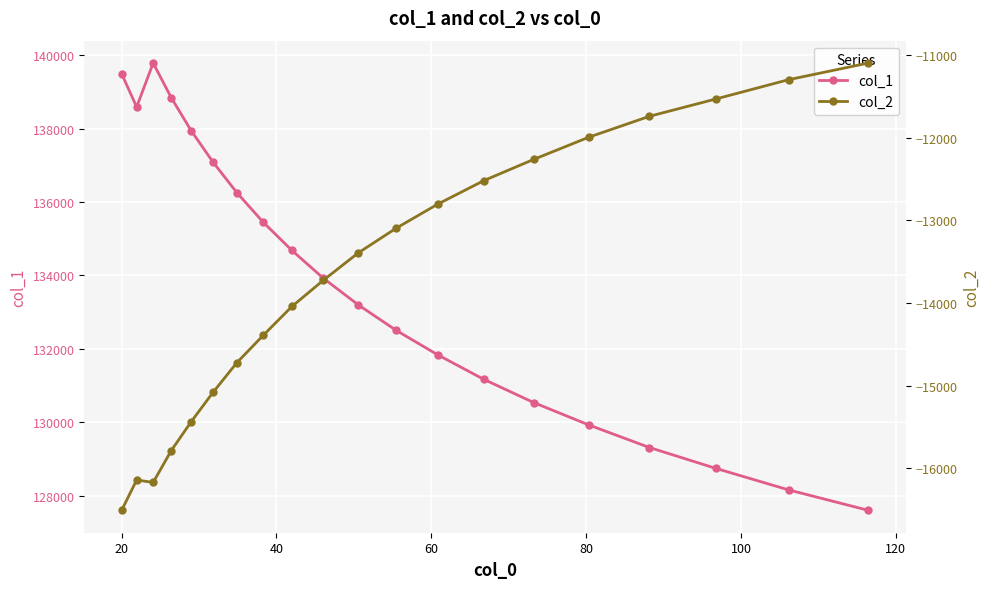

In col_1, how many points are higher than both neighbors (excluding endpoints)?

1